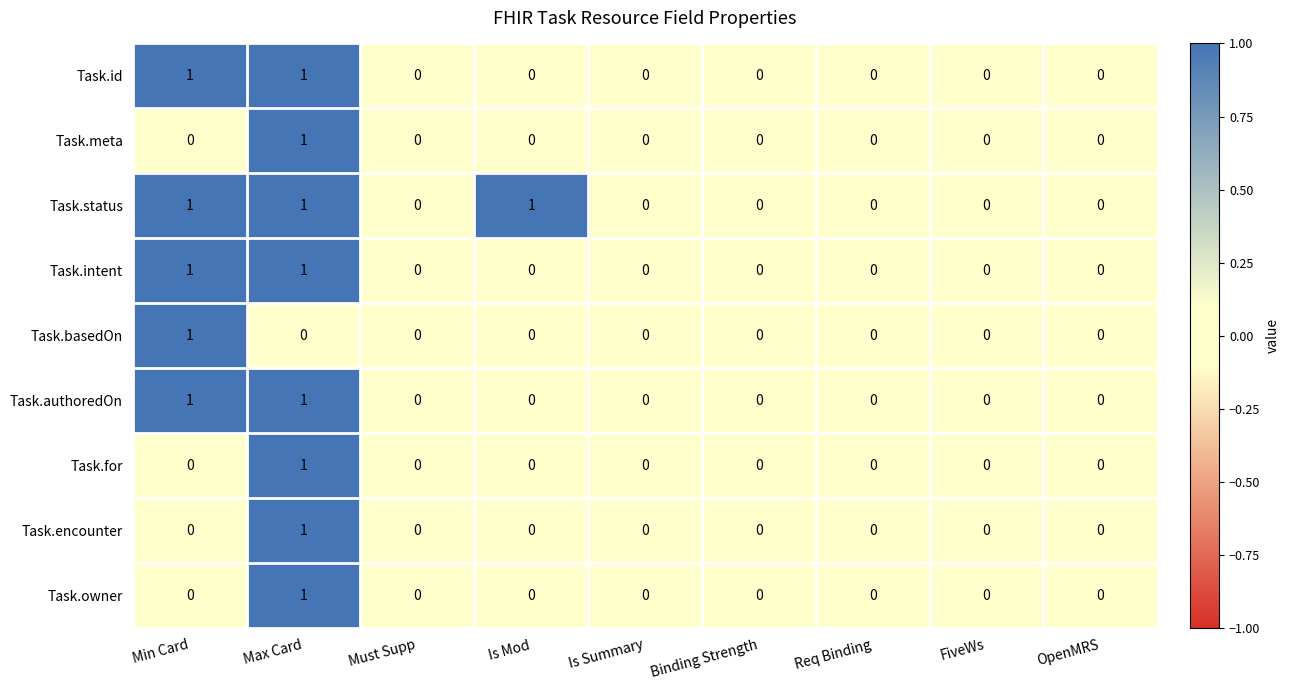

Is it true that Task.id equals 0 at Must Supp?

True